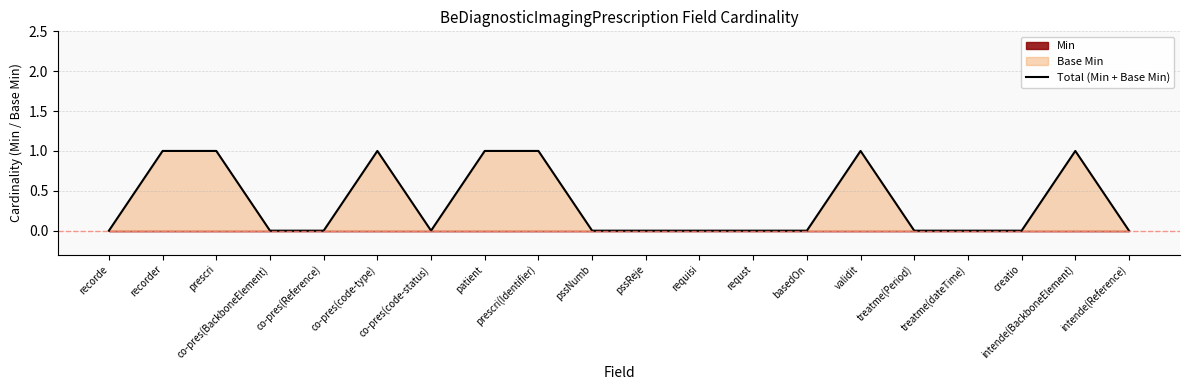

True or false: Total (Min + Base Min) has a value of 1 at prescri.

True